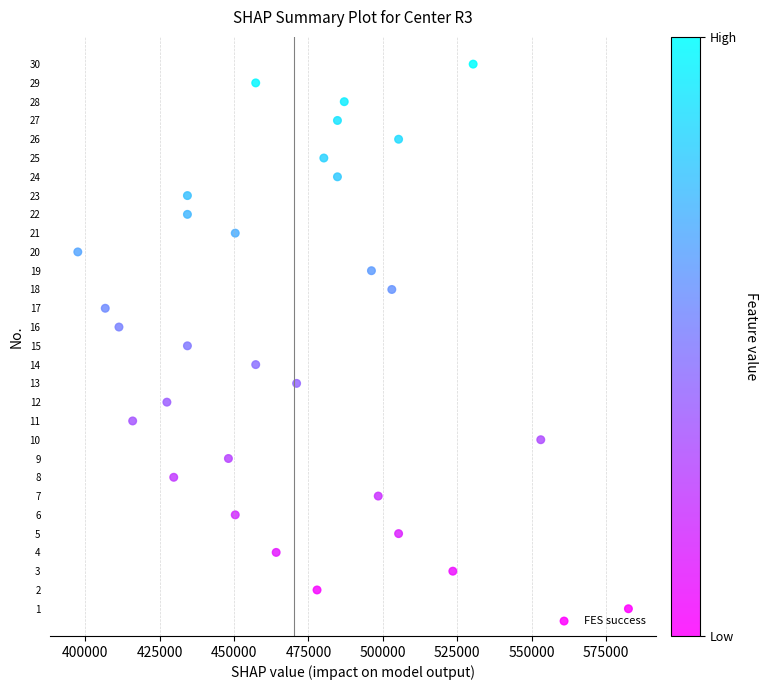

What is the range of X values (max minus min)?

184906